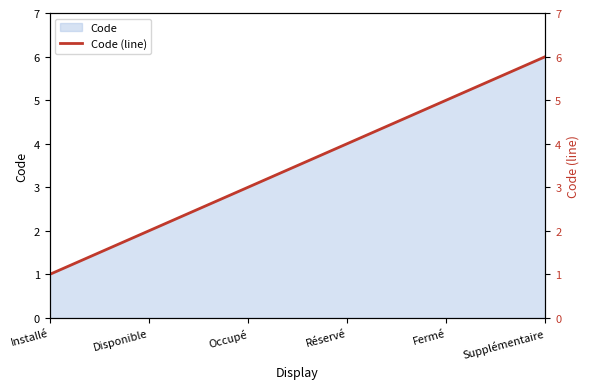

List the labels in order of value, smallest first.

Installé, Disponible, Occupé, Réservé, Fermé, Supplémentaire